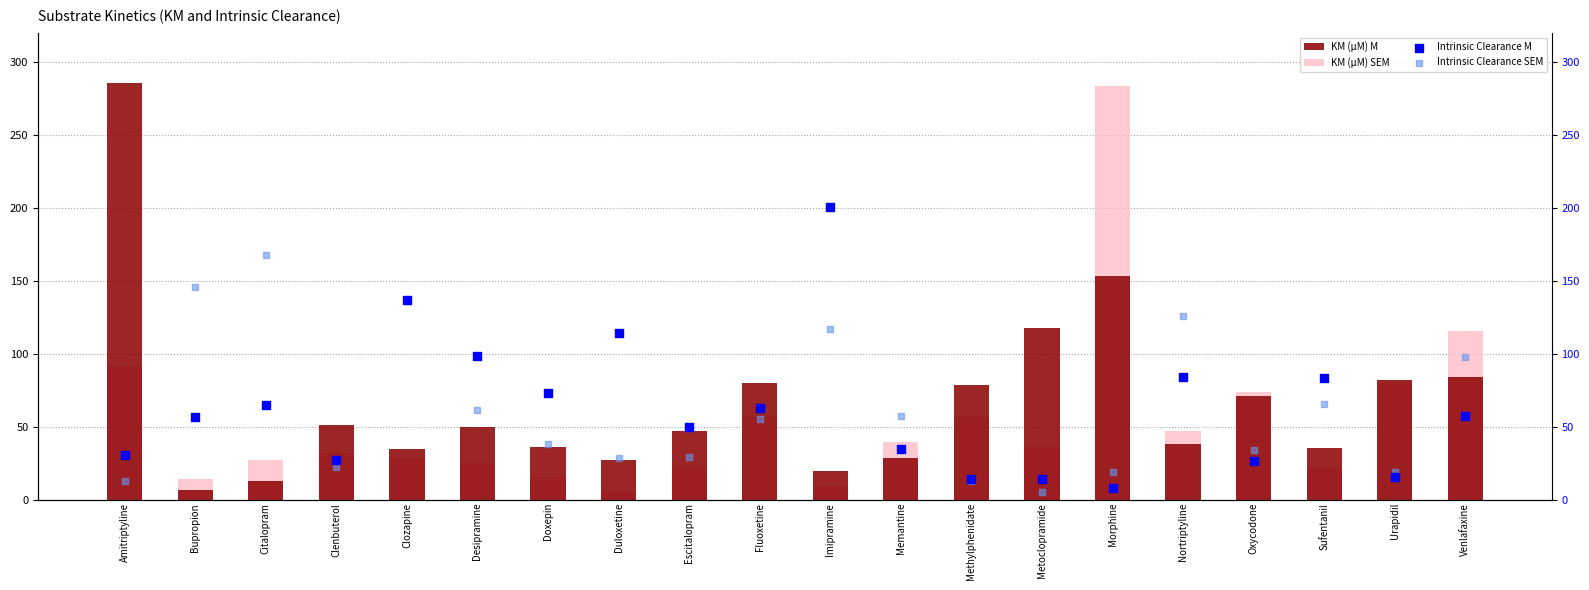

Which series has the largest total across all categories?

KM (µM) M